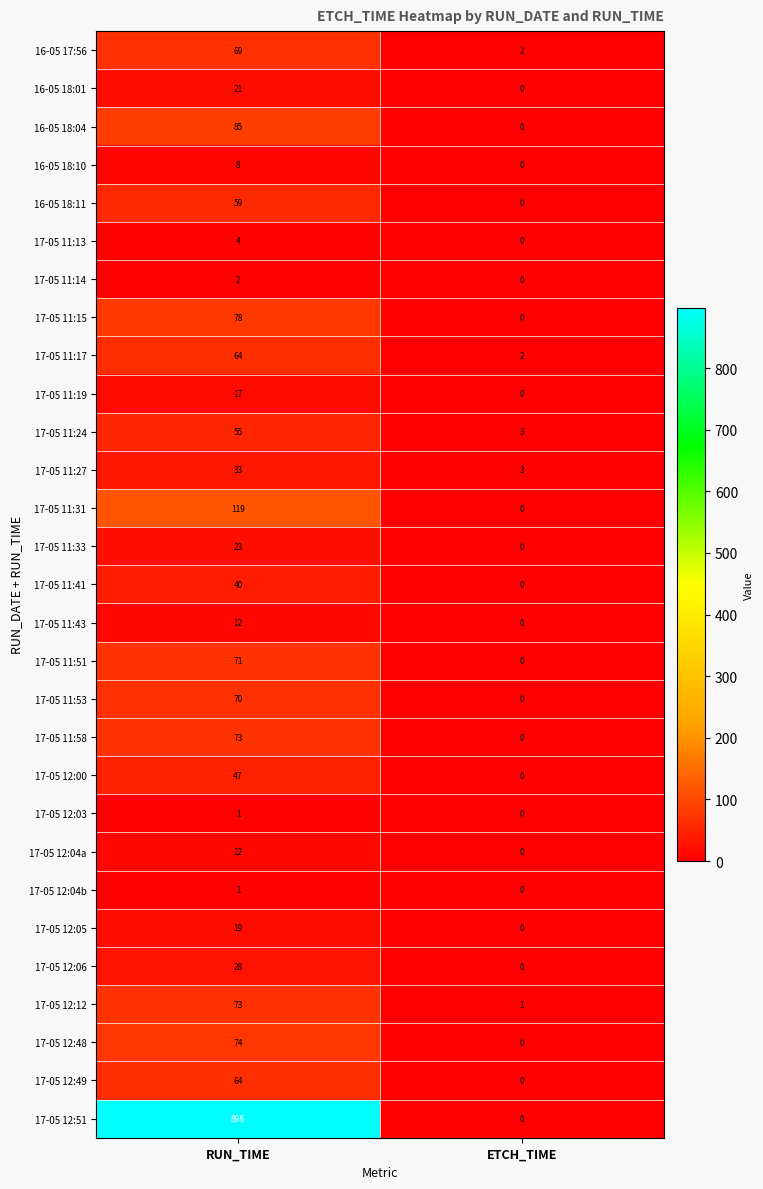

At which category is the sum across all series the highest?

RUN_TIME